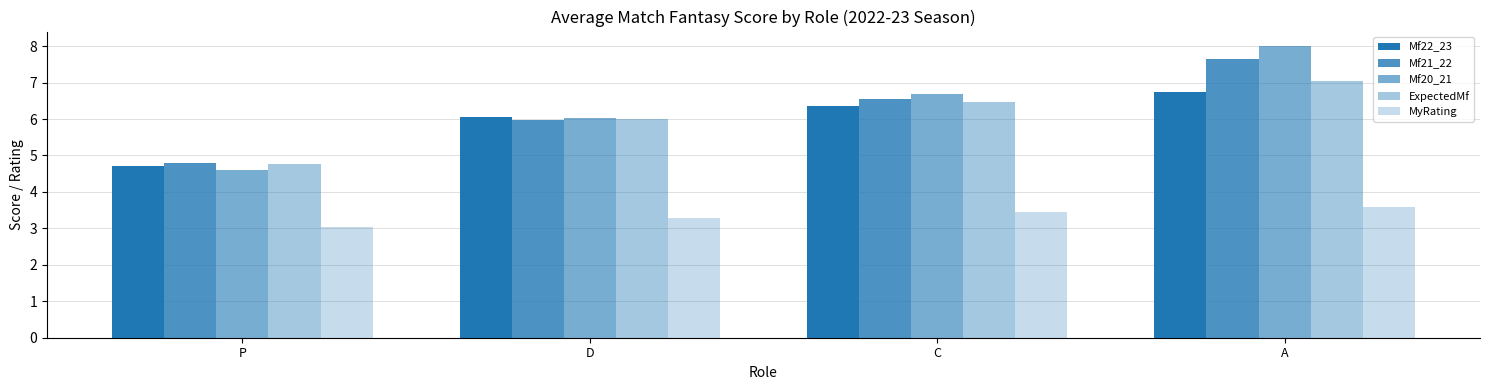

Is it true that Mf20_21 equals 6.0 at D?

True